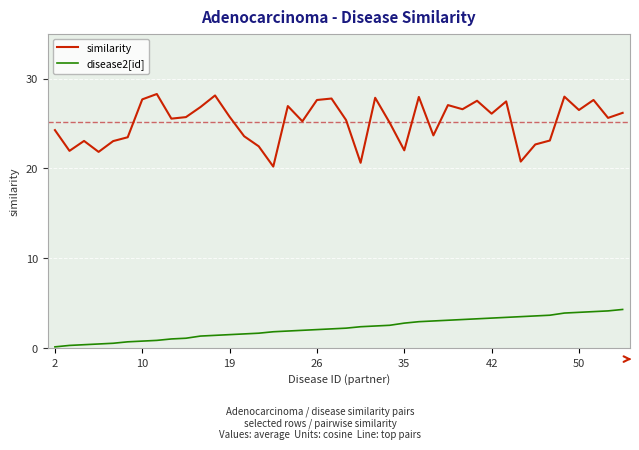

What is the maximum value for disease2[id]?

4.3